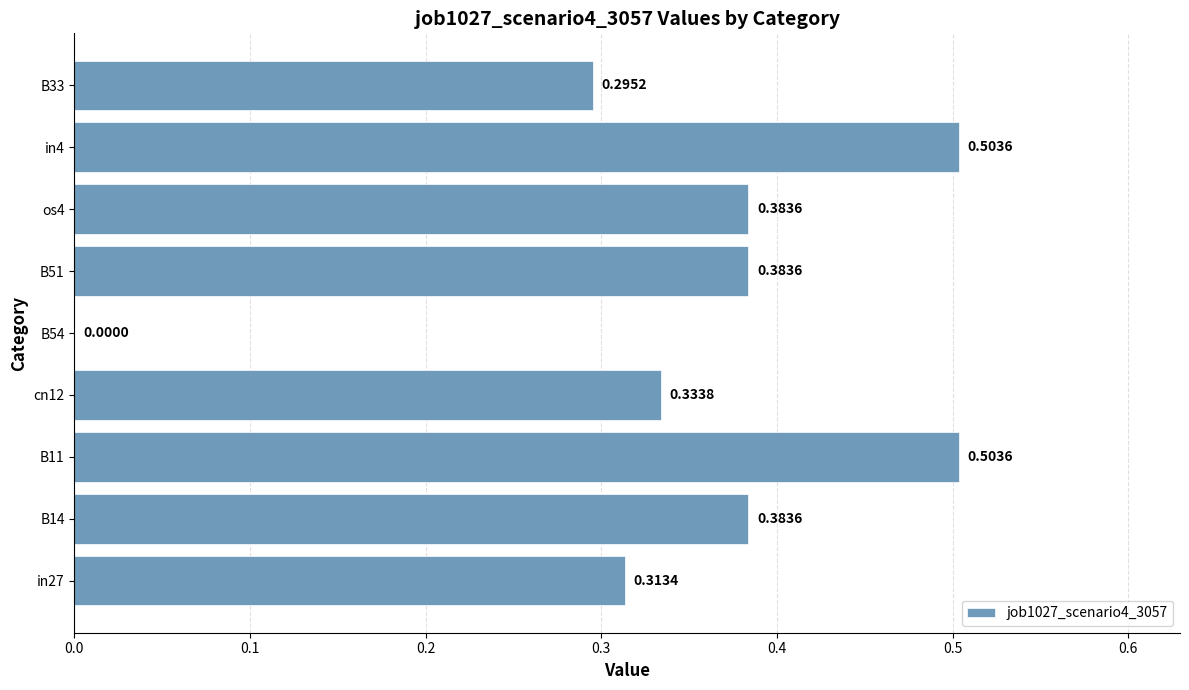

What is the sum of all values?

3.1